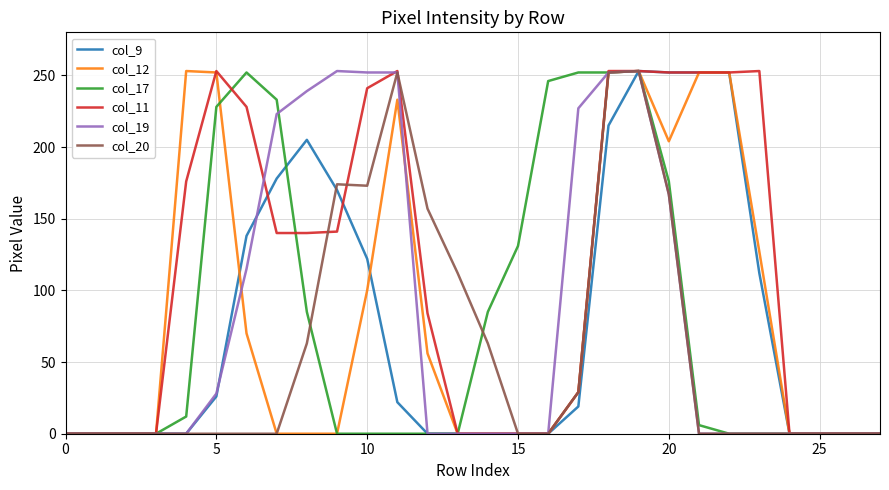

What is the difference between the second highest and minimum values in the col_11 series?

253